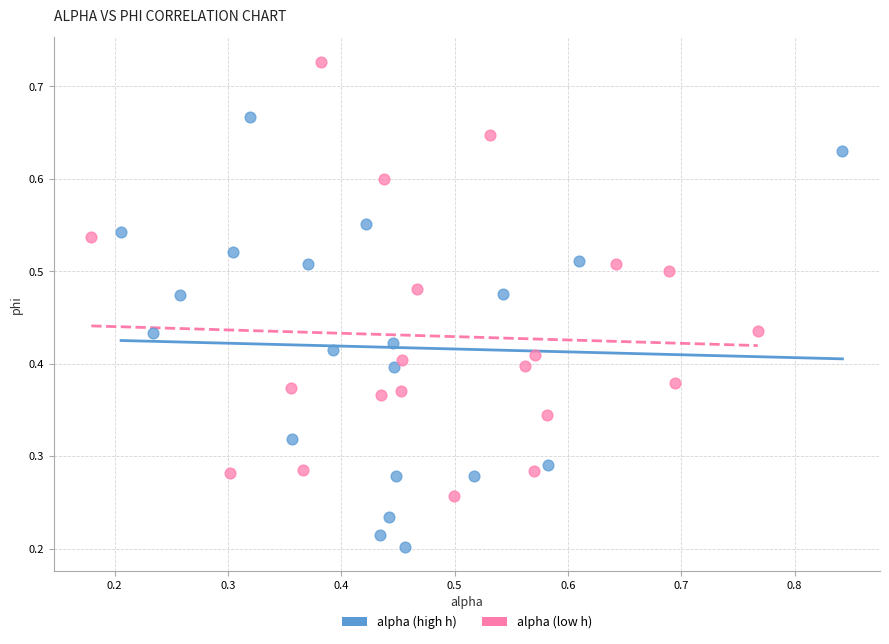

Which series contains the highest Y value?

alpha (low h)